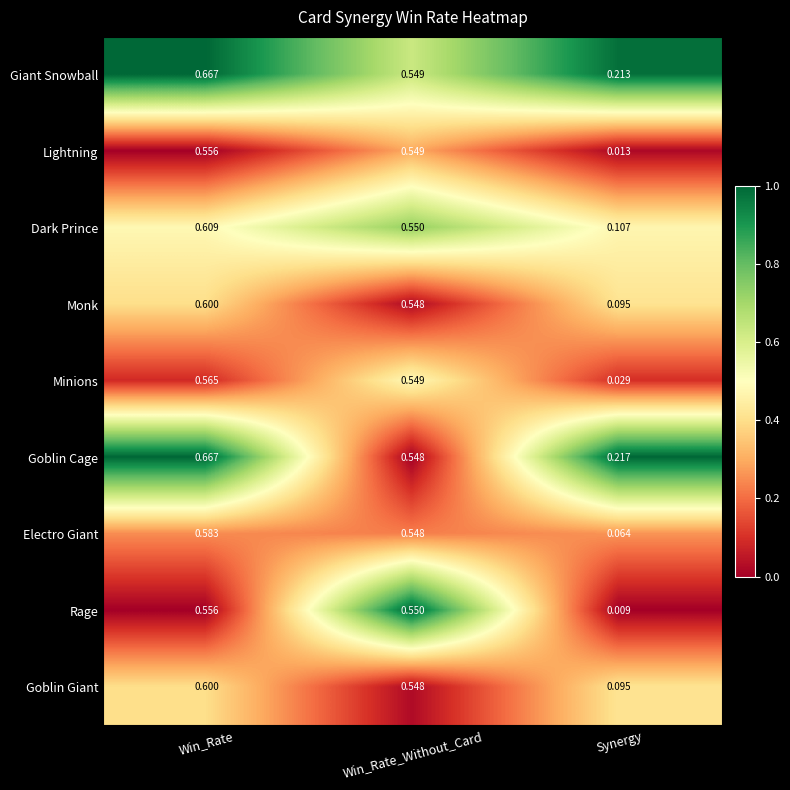

At which label is Minions closest to 0?

Synergy